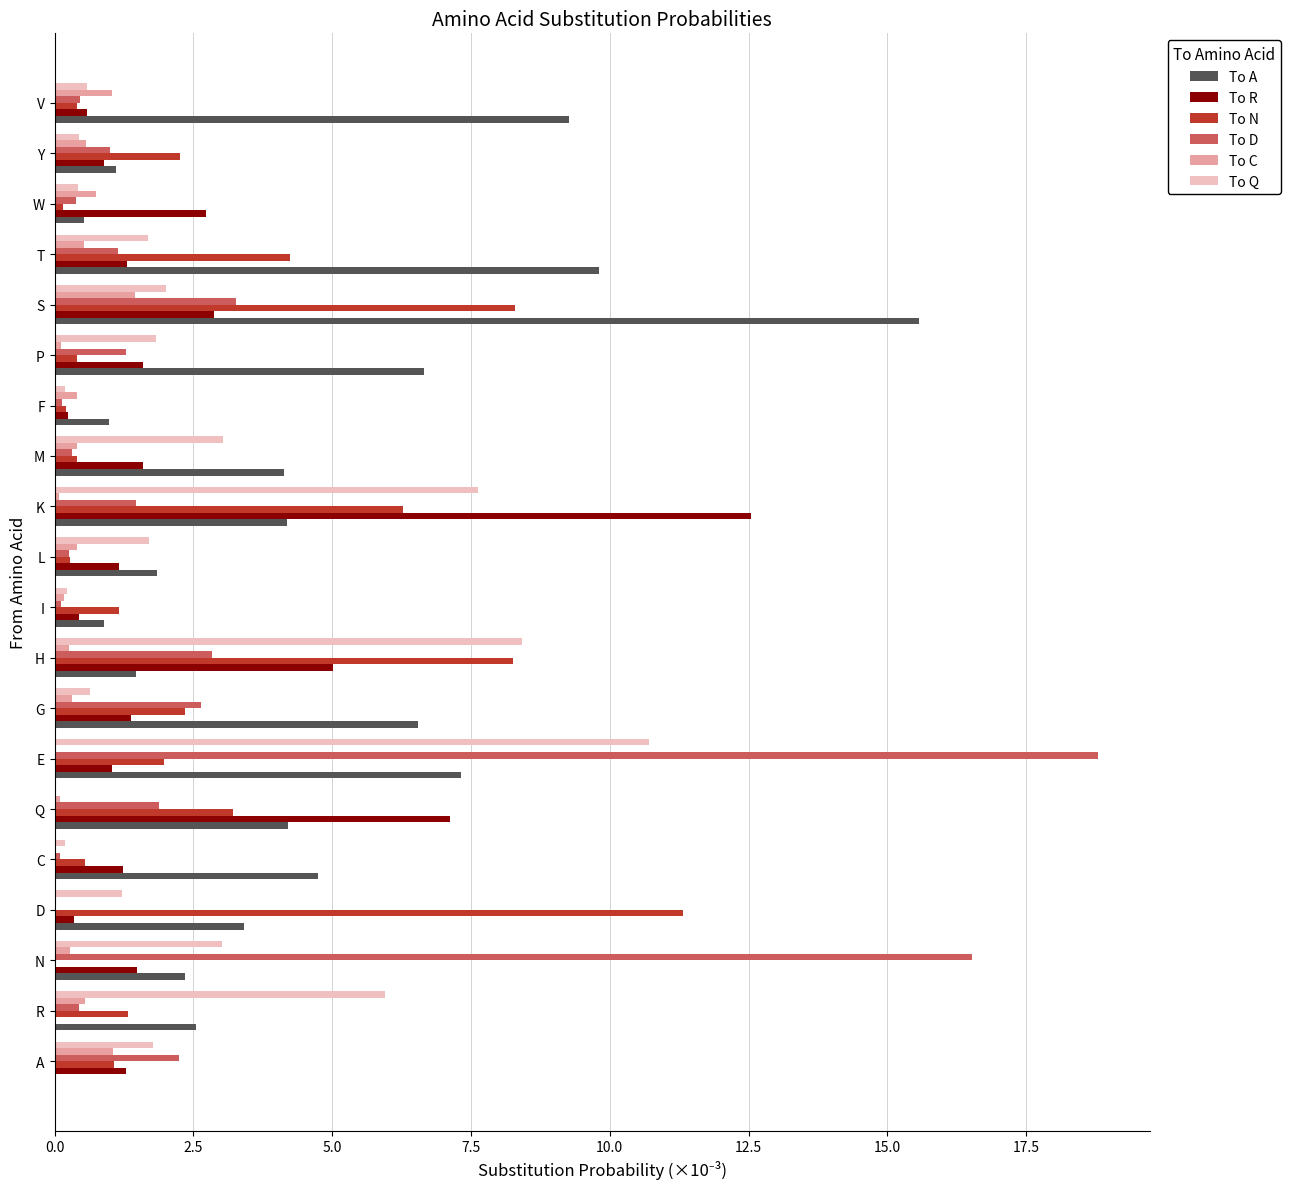

Which category has the highest value across all series?

E